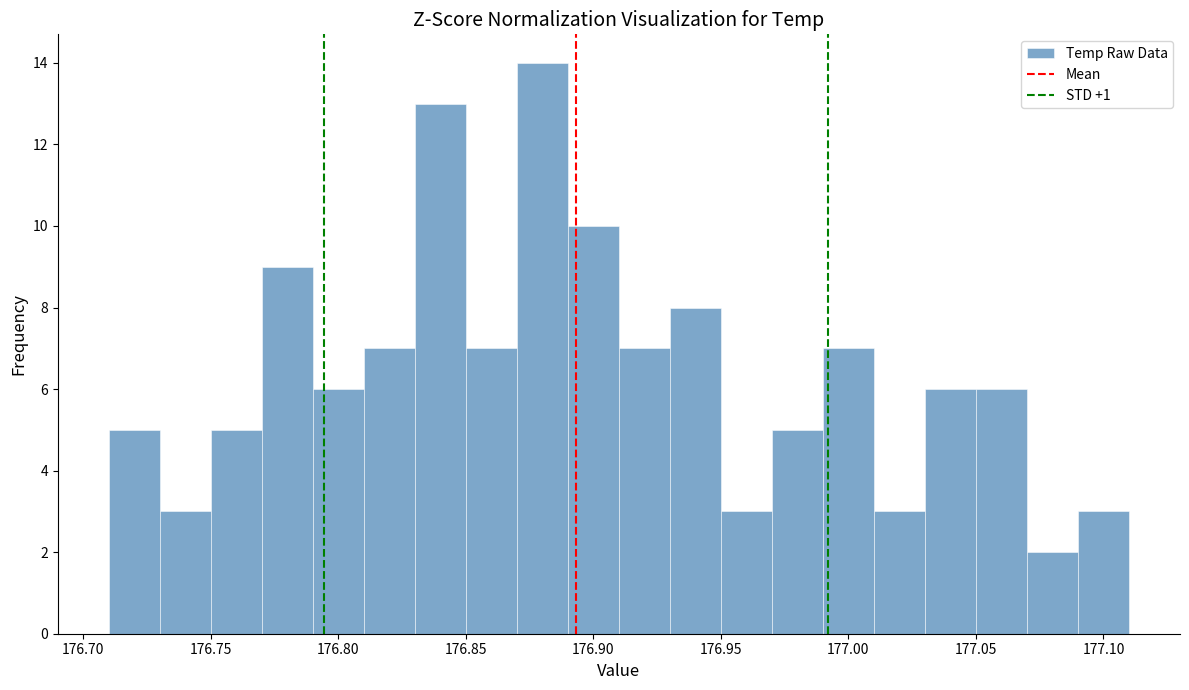

Reading left to right, list every bar in this chart as the range it spans on the x-axis followed by its height. The values are not printed on the chart, so give them approximately, as read against the axis.

176.71 to 176.73: 5
176.73 to 176.75: 3
176.75 to 176.77: 5
176.77 to 176.79: 9
176.79 to 176.81: 6
176.81 to 176.83: 7
176.83 to 176.85: 13
176.85 to 176.87: 7
176.87 to 176.89: 14
176.89 to 176.91: 10
176.91 to 176.93: 7
176.93 to 176.95: 8
176.95 to 176.97: 3
176.97 to 176.99: 5
176.99 to 177.01: 7
177.01 to 177.03: 3
177.03 to 177.05: 6
177.05 to 177.07: 6
177.07 to 177.09: 2
177.09 to 177.11: 3